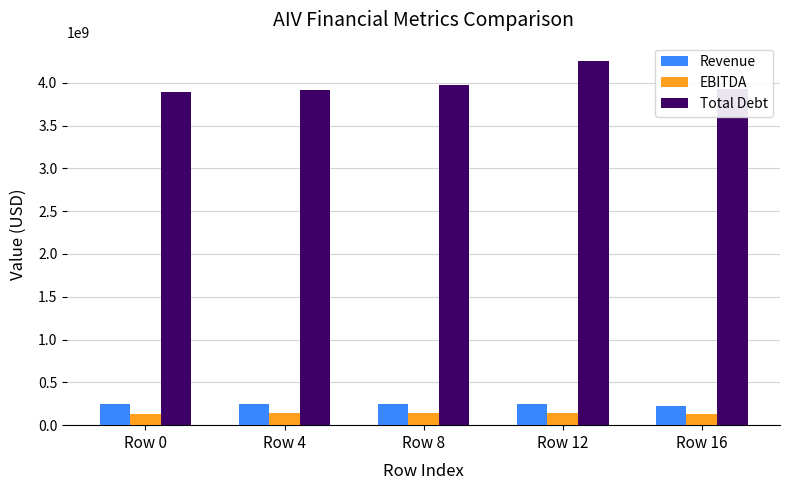

What value does the Total Debt series have at Row 8, to the nearest 50?

3971036000